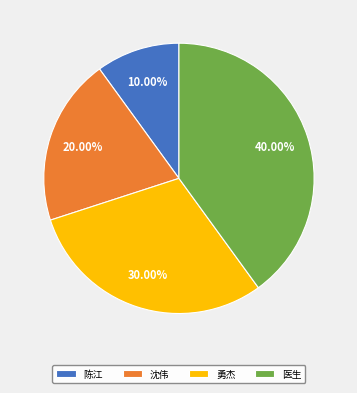

True or false: 医生 accounts for 40% of the total.

True